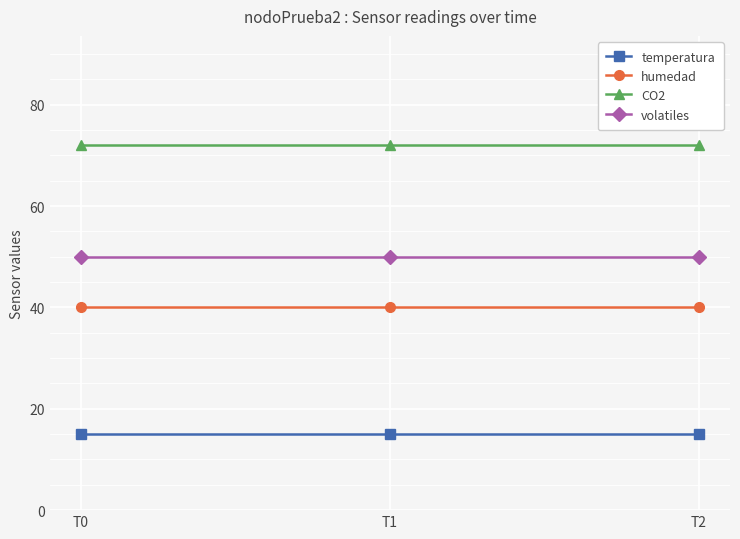

List the series in order of their peak value, highest first.

CO2, volatiles, humedad, temperatura